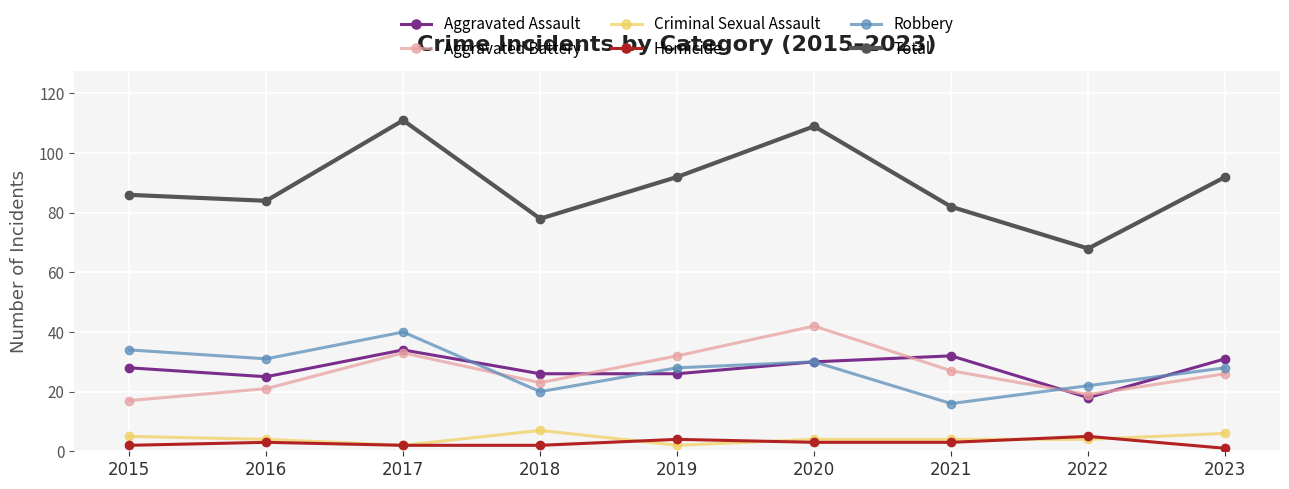

How many lines are shown in the chart?

6